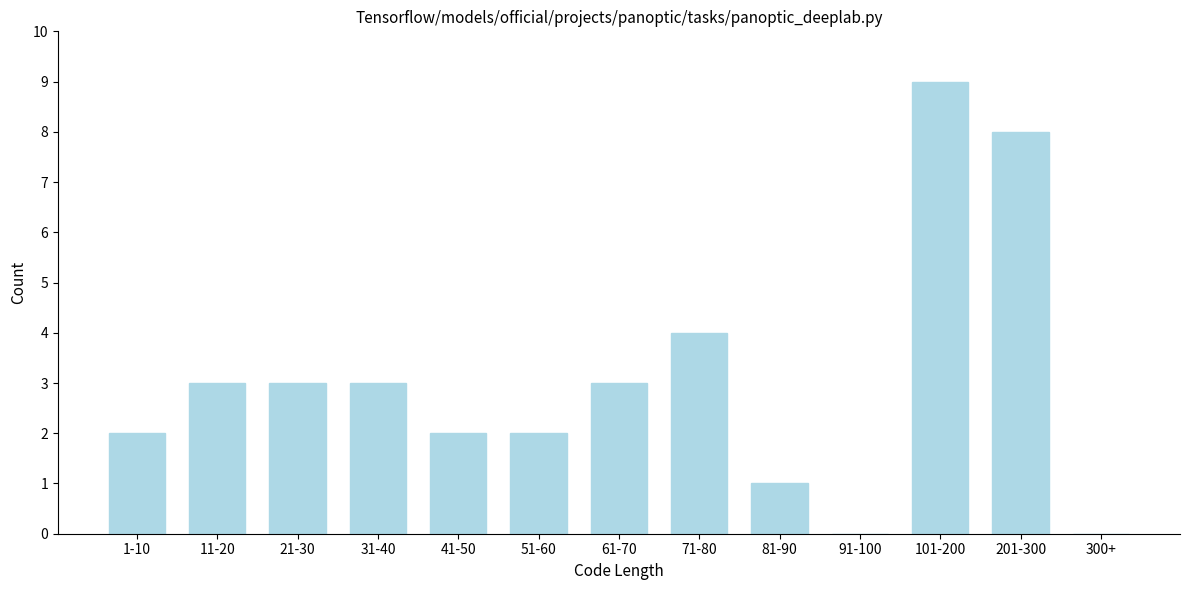

Reading left to right, extract all data points from this chart.

1-10=2	11-20=3	21-30=3	31-40=3	41-50=2	51-60=2	61-70=3	71-80=4	81-90=1	91-100=0	101-200=9	201-300=8	300+=0